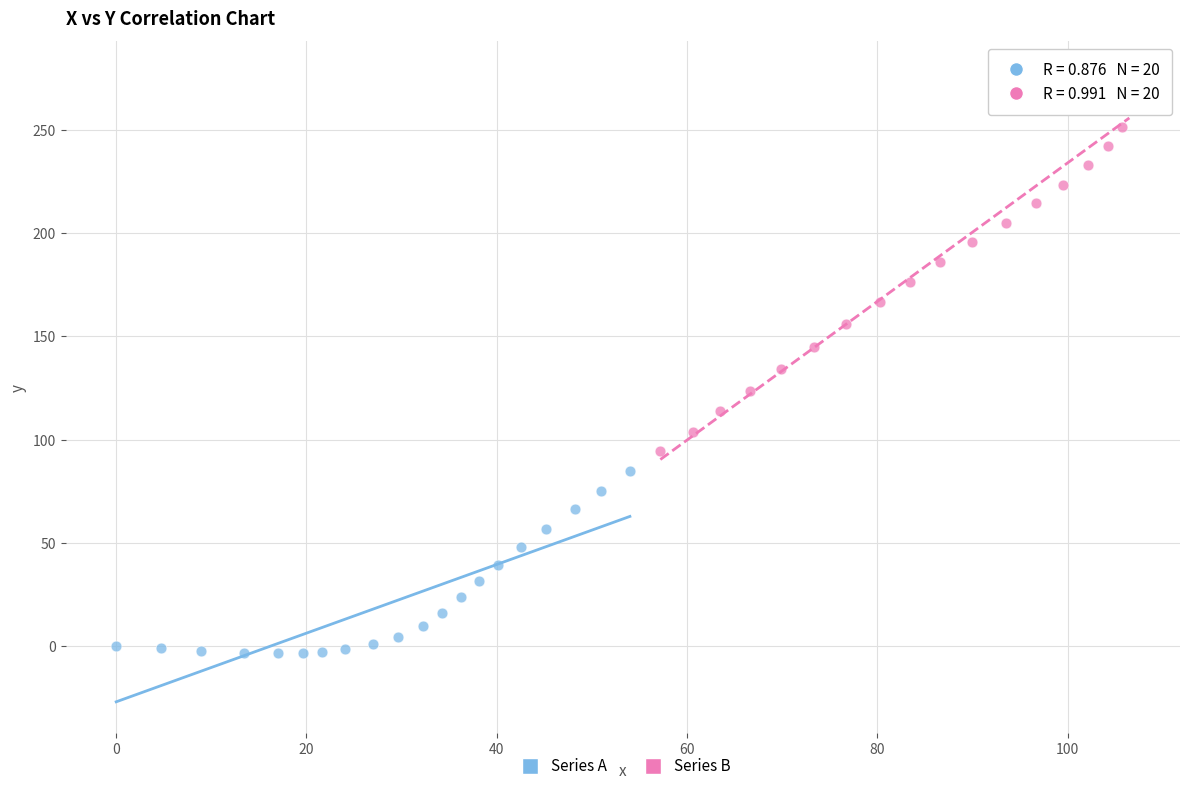

Which series has the widest spread of Y values?

Series B